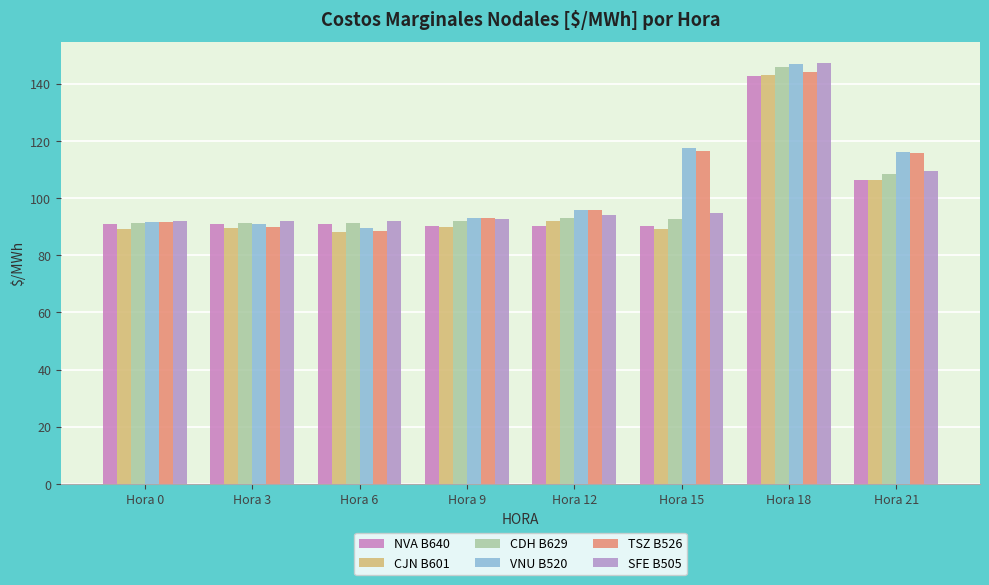

Reading left to right, extract all data points from this chart.

NVA B640: Hora 0=90.8	Hora 3=90.8	Hora 6=90.8	Hora 9=90.2	Hora 12=90.2	Hora 15=90.2	Hora 18=142.7	Hora 21=106.2
CJN B601: Hora 0=89.3	Hora 3=89.4	Hora 6=88.2	Hora 9=90.1	Hora 12=91.9	Hora 15=89.4	Hora 18=143.0	Hora 21=106.4
CDH B629: Hora 0=91.1	Hora 3=91.1	Hora 6=91.4	Hora 9=92.0	Hora 12=93.1	Hora 15=92.9	Hora 18=145.8	Hora 21=108.5
VNU B520: Hora 0=91.7	Hora 3=90.9	Hora 6=89.6	Hora 9=93.2	Hora 12=95.7	Hora 15=117.7	Hora 18=147.0	Hora 21=116.0
TSZ B526: Hora 0=91.6	Hora 3=89.9	Hora 6=88.4	Hora 9=93.2	Hora 12=95.7	Hora 15=116.5	Hora 18=144.3	Hora 21=115.6
SFE B505: Hora 0=91.9	Hora 3=91.9	Hora 6=92.2	Hora 9=92.6	Hora 12=94.1	Hora 15=94.8	Hora 18=147.2	Hora 21=109.4